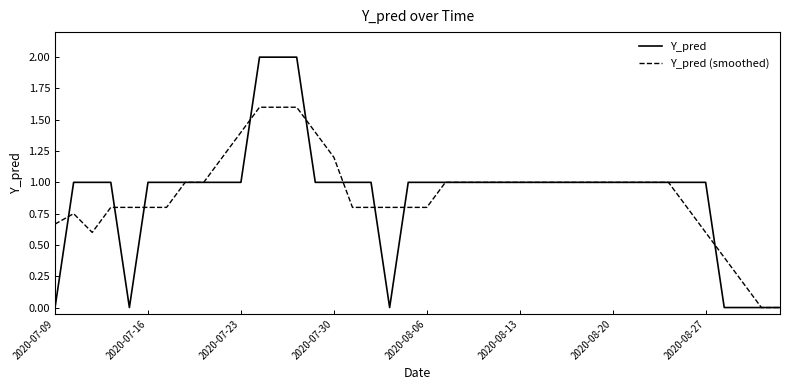

Which series has the widest spread of values?

Y_pred